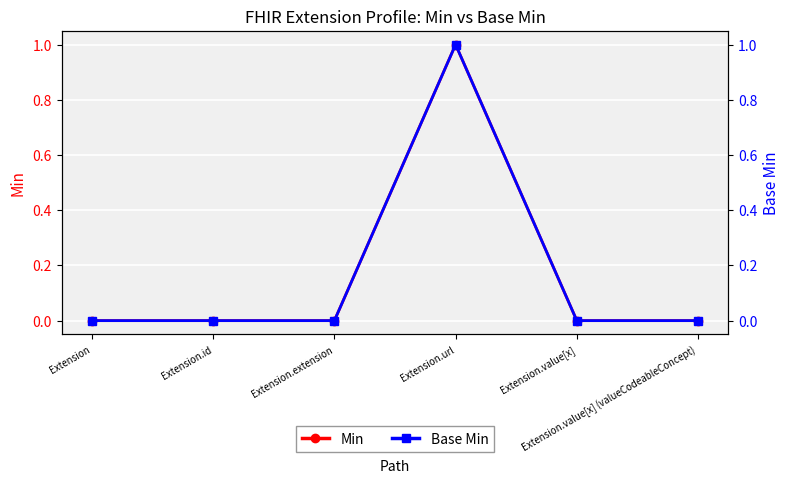

Where is Base Min nearest to the value 0?

Extension